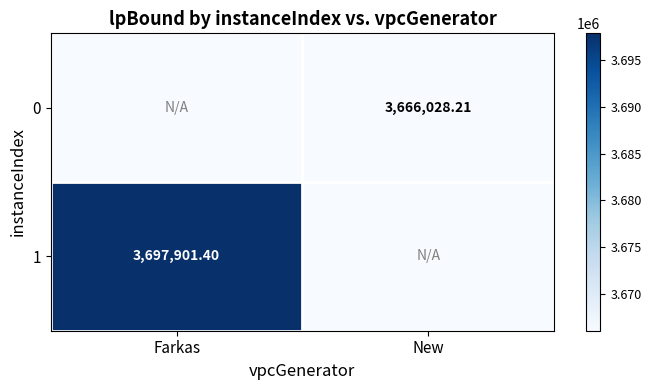

What is the total value across all series at New?

7332056.4